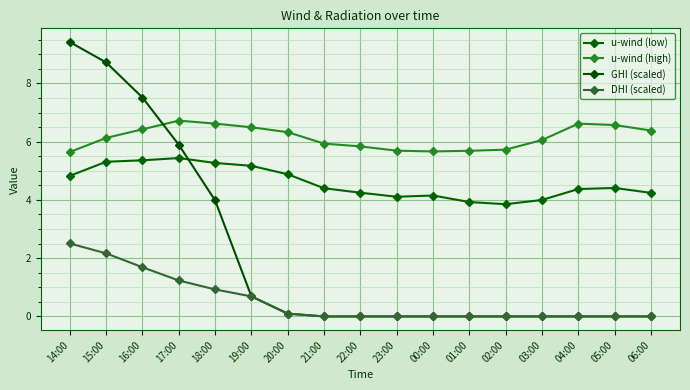

How many distinct data groups are displayed?

4